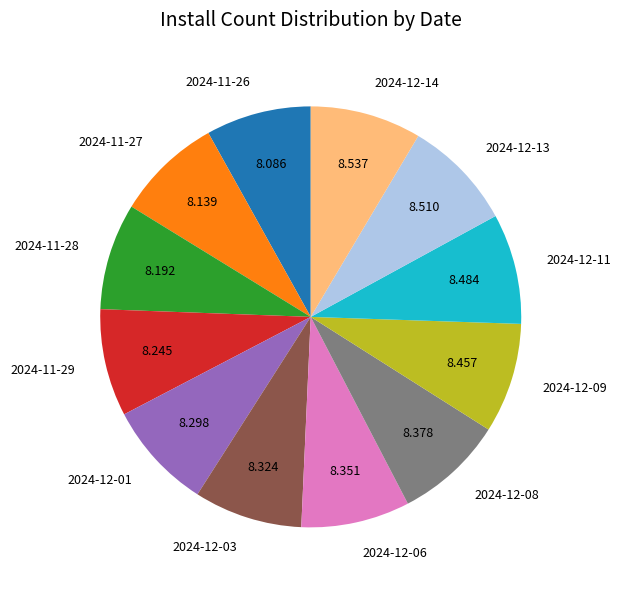

Is the sum of 2024-12-09 and 2024-12-06 greater than half?

No